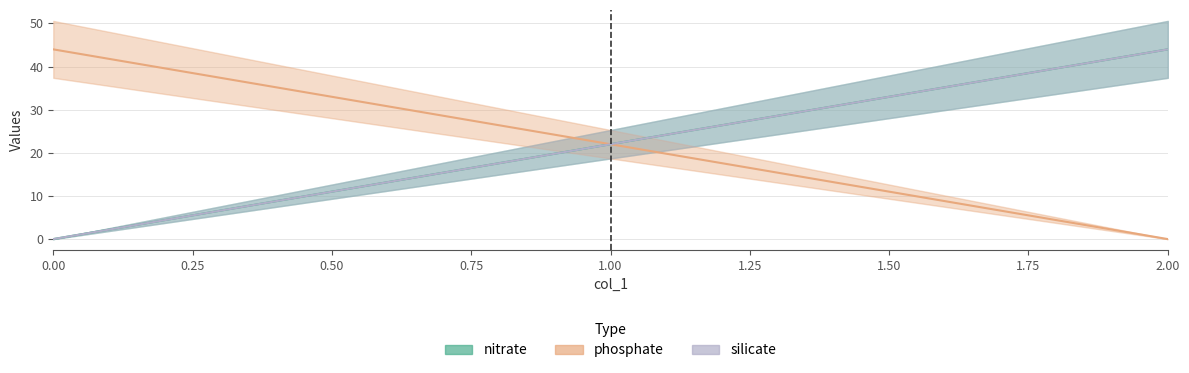

What is the greatest value displayed?

44